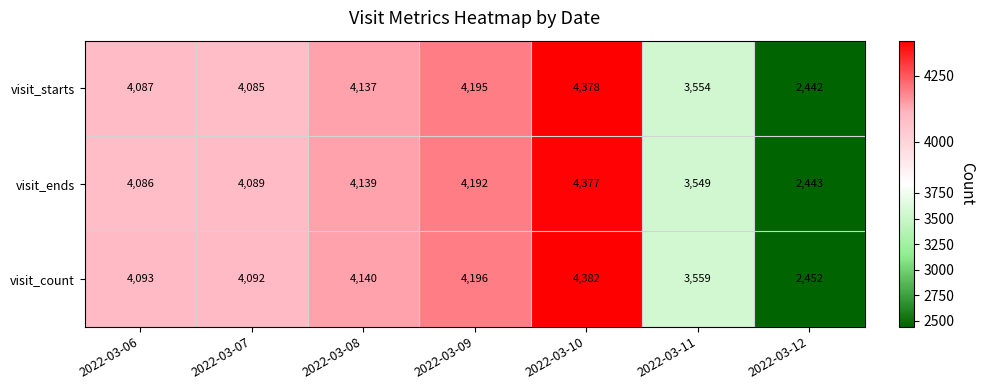

At which category does the chart reach its peak across all series?

2022-03-10